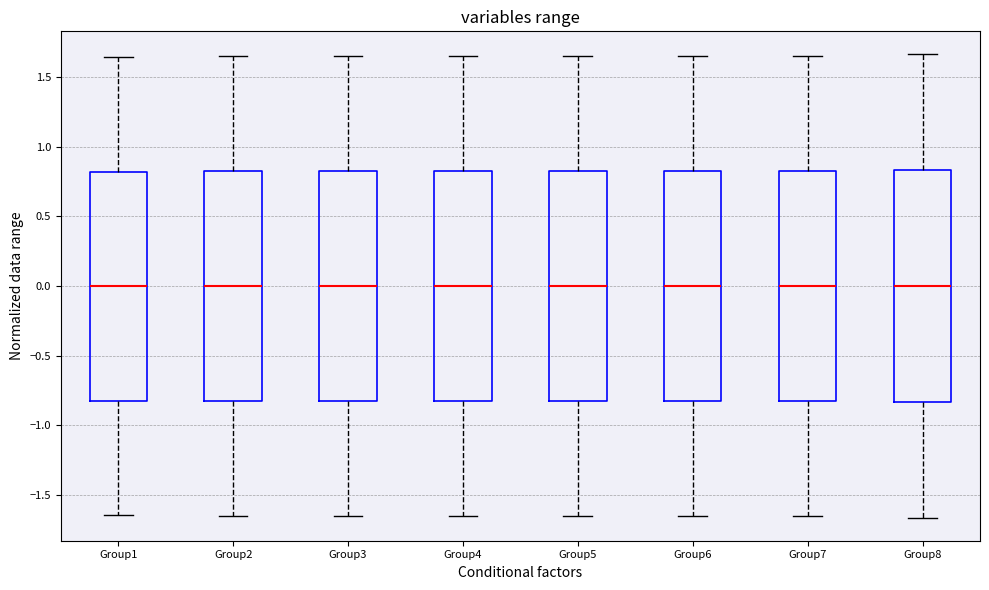

Reading left to right, transcribe this box plot: for each box, give where its median line is, the range the box spans, and where its two whiskers end, as read against the y-axis. The values are not printed on the chart, so give them approximately, as read against the axis.

Group1: median 0.00, box -0.80 to 0.80, whiskers -1.65 to 1.65
Group2: median 0.00, box -0.80 to 0.80, whiskers -1.65 to 1.65
Group3: median 0.00, box -0.85 to 0.85, whiskers -1.65 to 1.65
Group4: median 0.00, box -0.85 to 0.85, whiskers -1.65 to 1.65
Group5: median 0.00, box -0.85 to 0.85, whiskers -1.65 to 1.65
Group6: median 0.00, box -0.85 to 0.85, whiskers -1.65 to 1.65
Group7: median 0.00, box -0.85 to 0.85, whiskers -1.65 to 1.65
Group8: median 0.00, box -0.85 to 0.85, whiskers -1.65 to 1.65